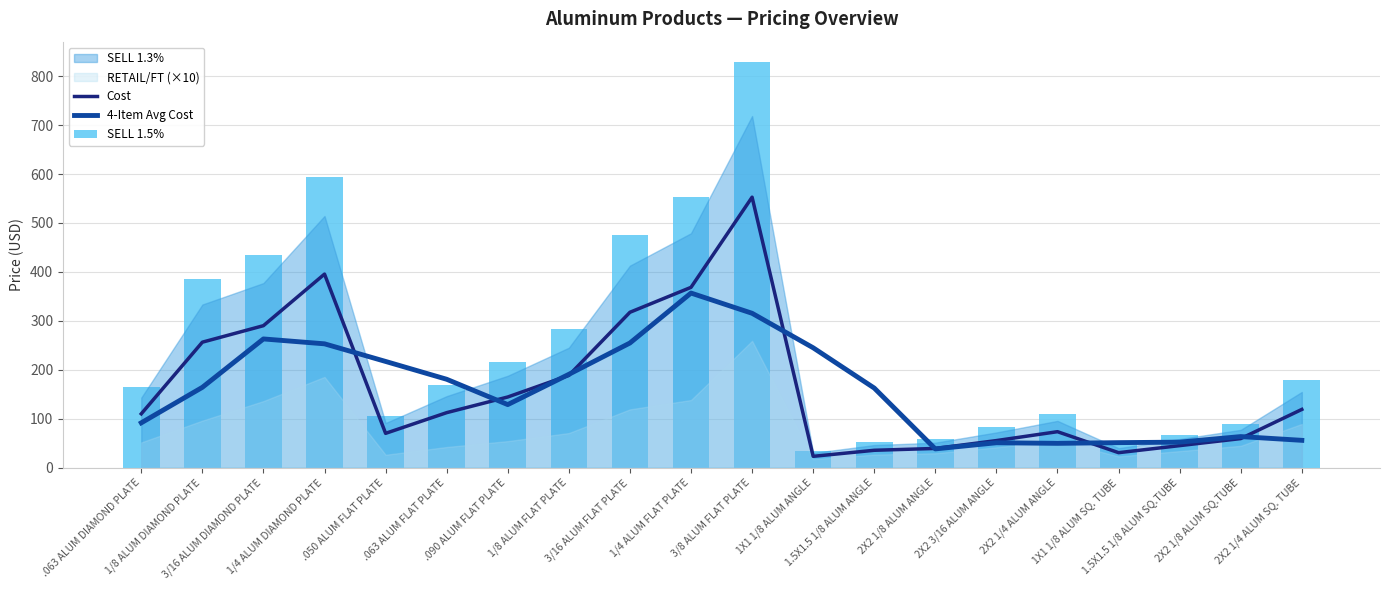

What is the greatest value displayed?

829.0